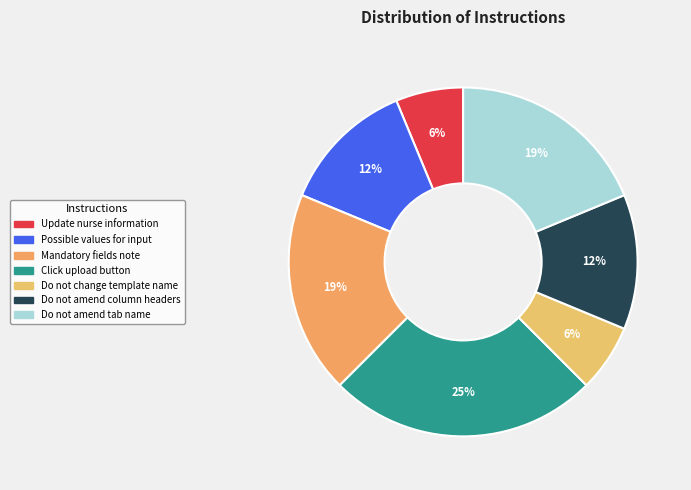

Count the number of slices in the pie.

7